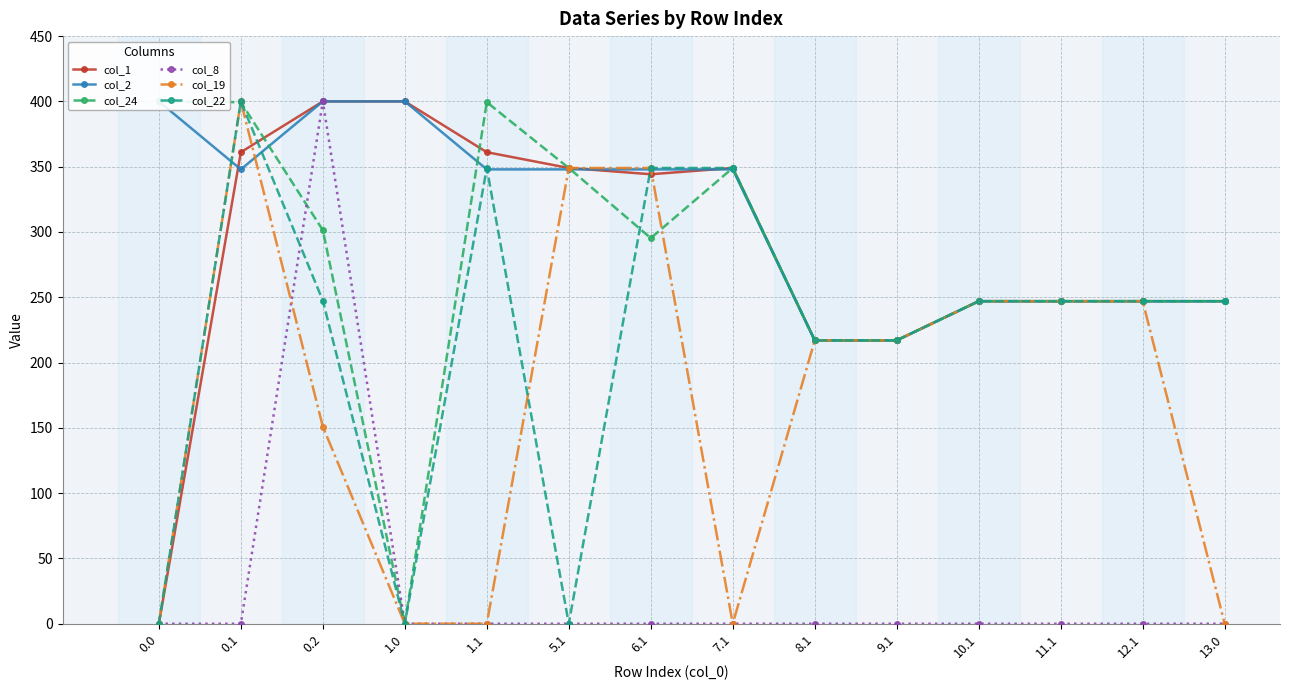

What is the total value across all series at 0.1?

1908.4